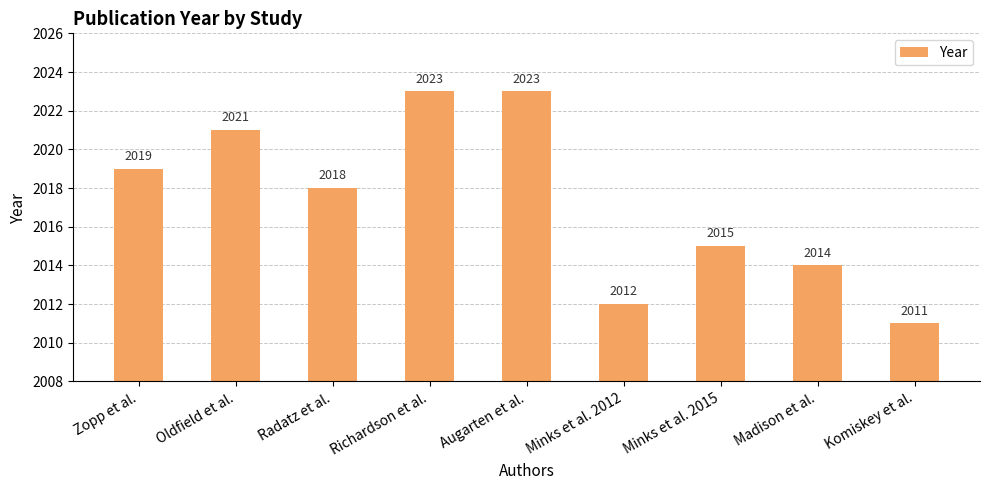

What is the label of the 8th bar from the left?

Madison et al.